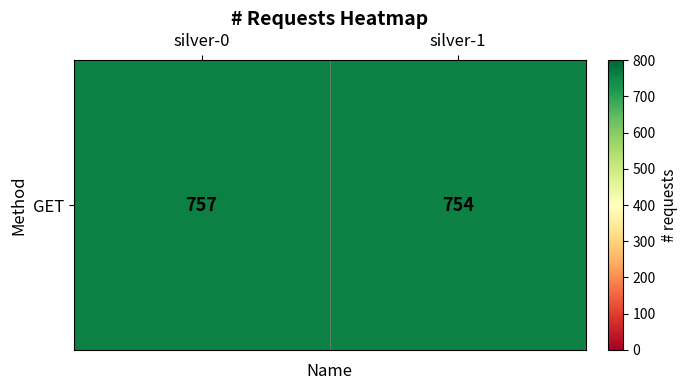

What is the change in value from silver-0 to silver-1?

-3